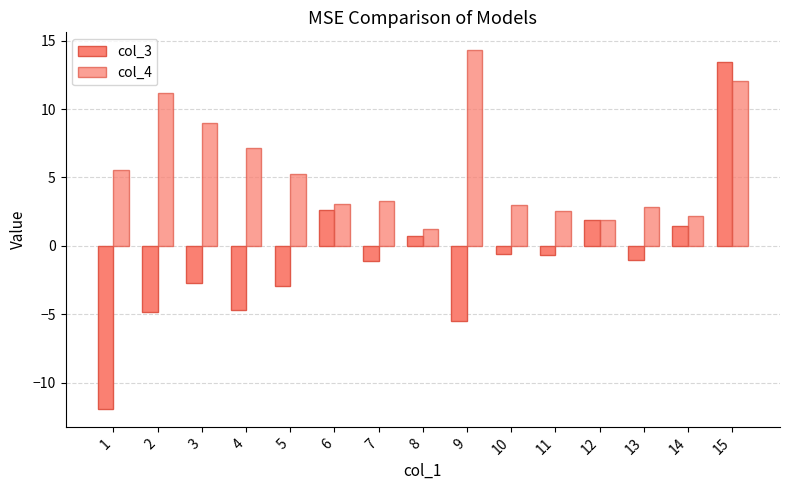

Are the bars horizontal?

No